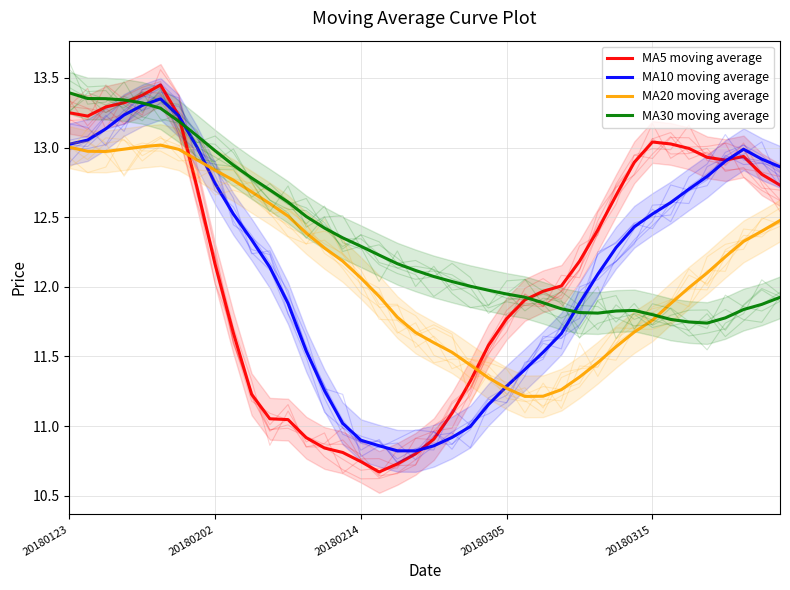

What is the greatest value displayed?

13.4